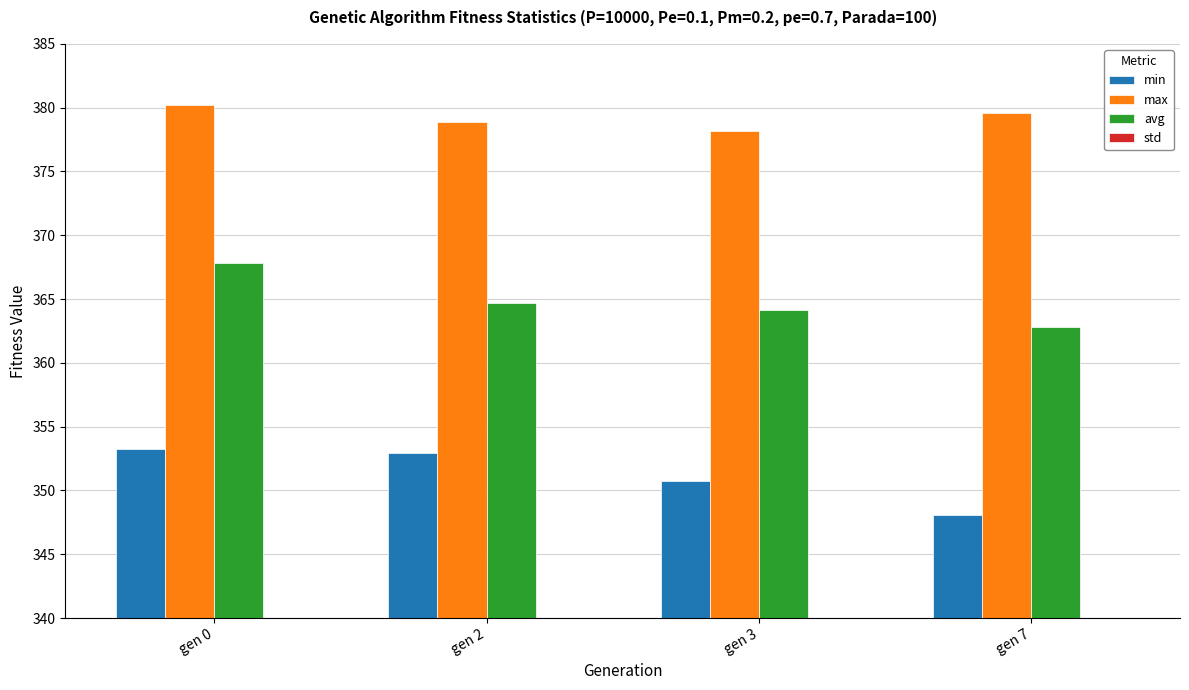

Between gen 3 and gen 7, which series saw the biggest shift?

min